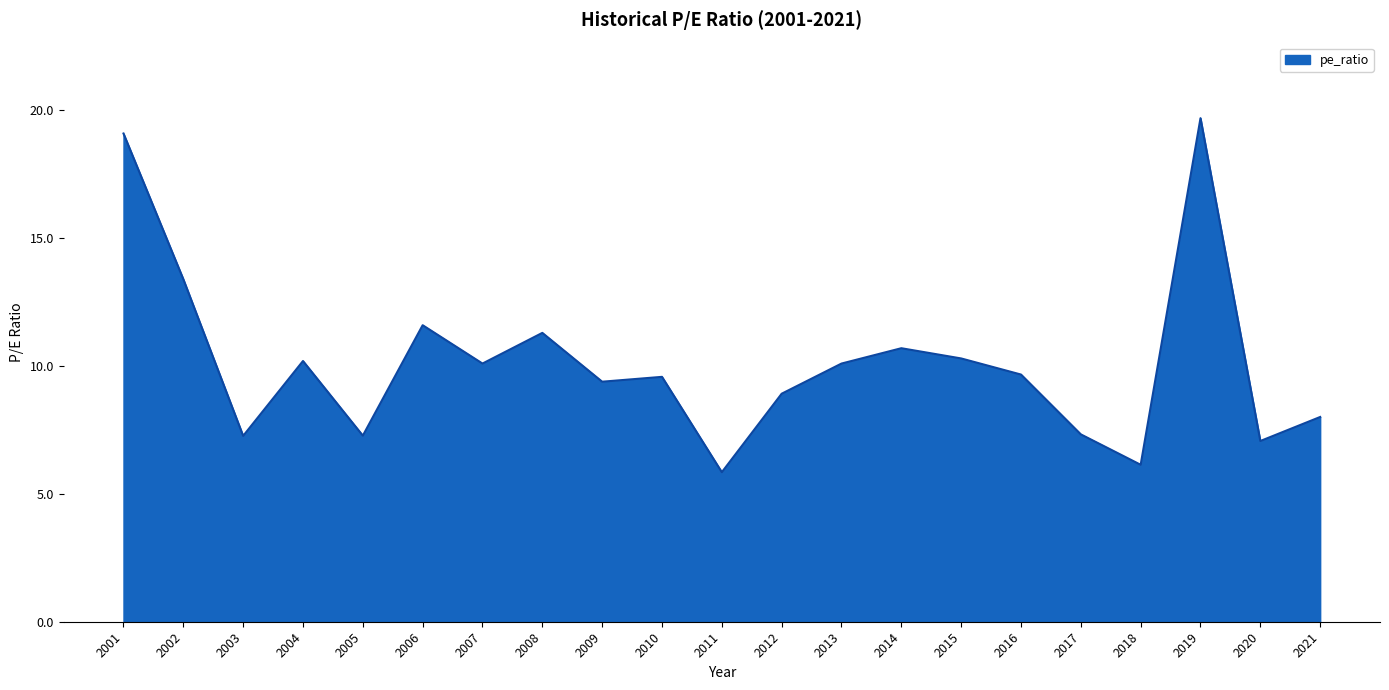

At which label is the value closest to 12?

2006